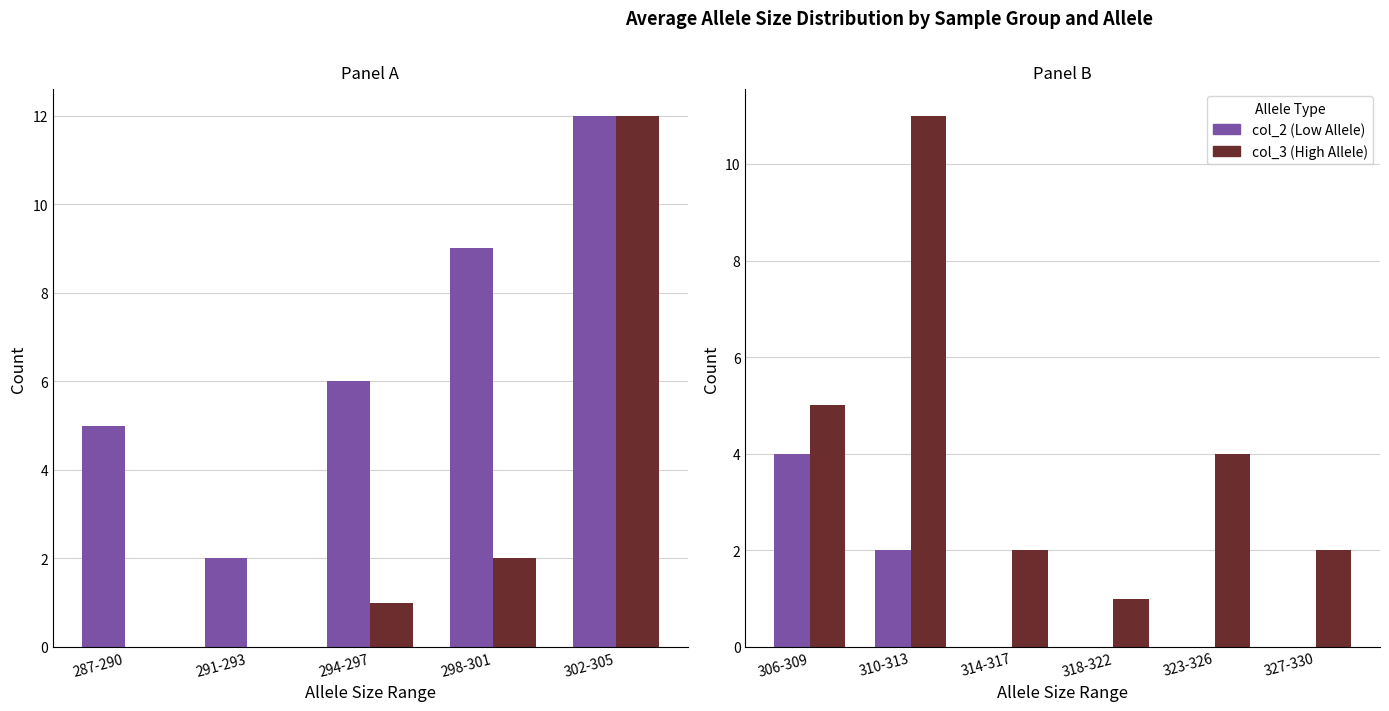

What are all the series names shown in the legend?

col_2 (Low Allele), col_3 (High Allele)